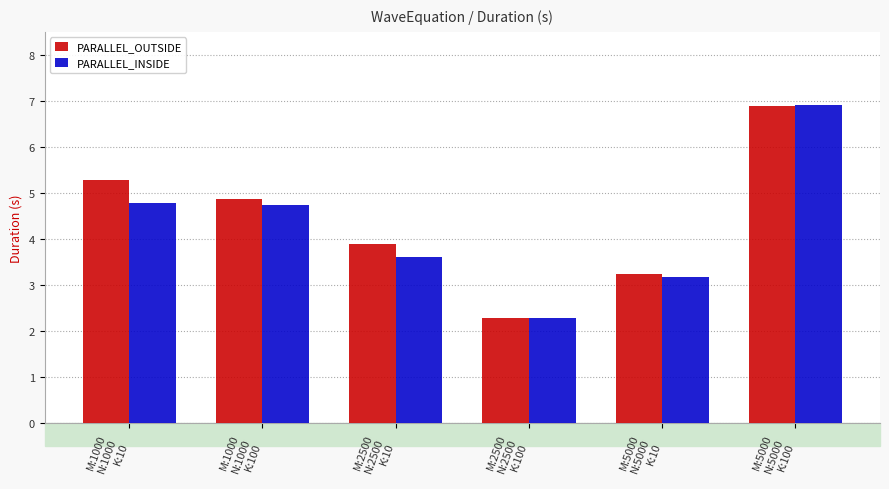

Which series has the largest range (max minus min)?

PARALLEL_INSIDE